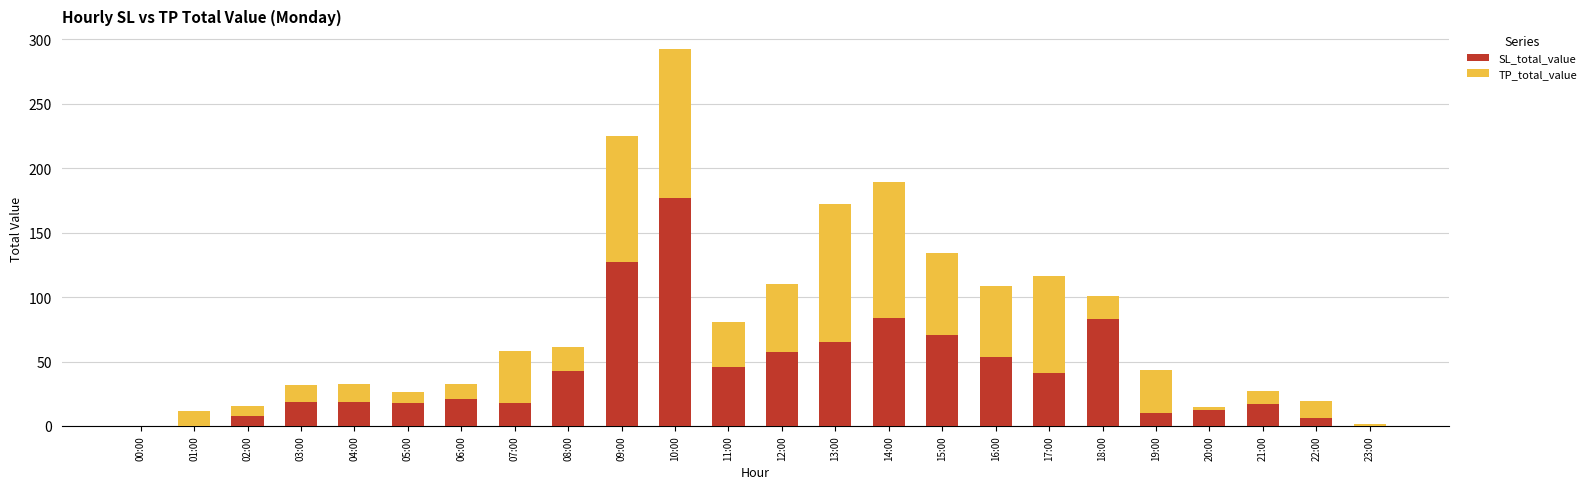

What is the maximum value for SL_total_value?

176.6